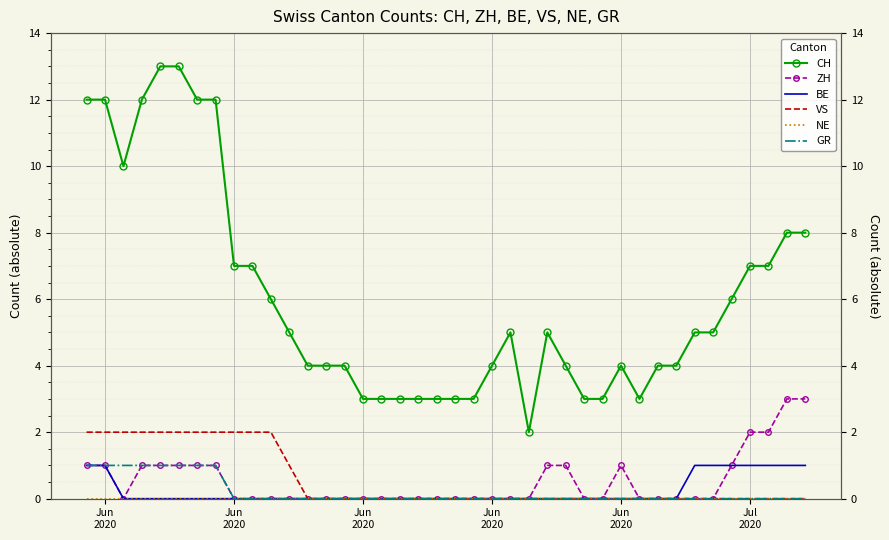

What is the sum of all ZH values?

21